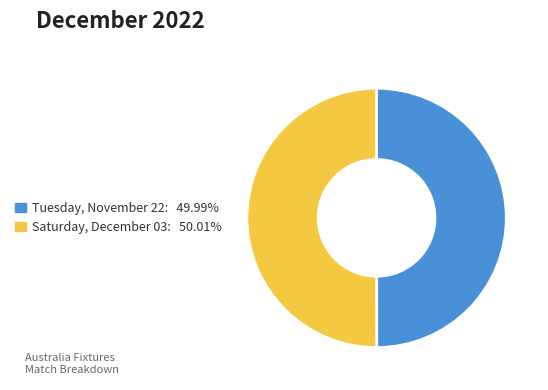

The Tuesday, November 22 slice represents 39% of the pie. True or false?

False